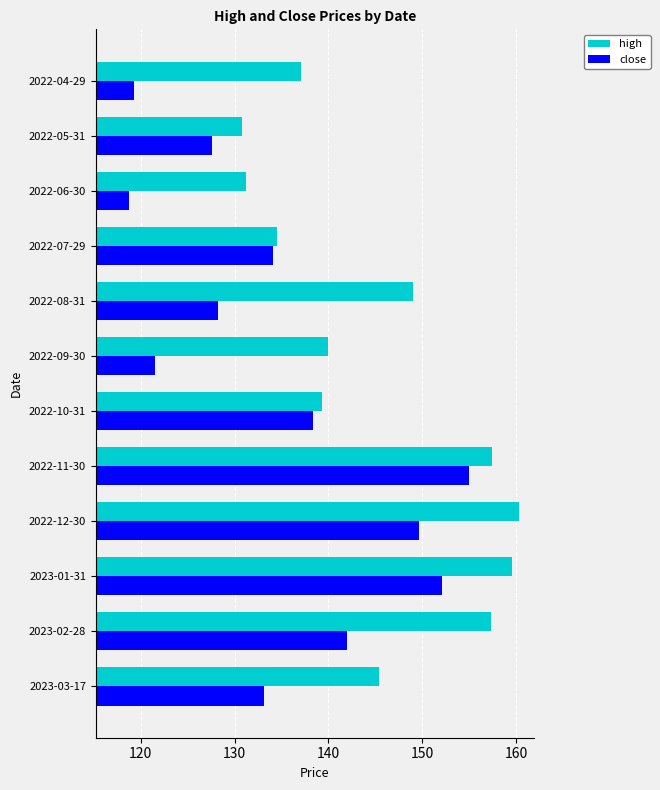

Rank the series at 2022-09-30 from highest to lowest value.

high, close